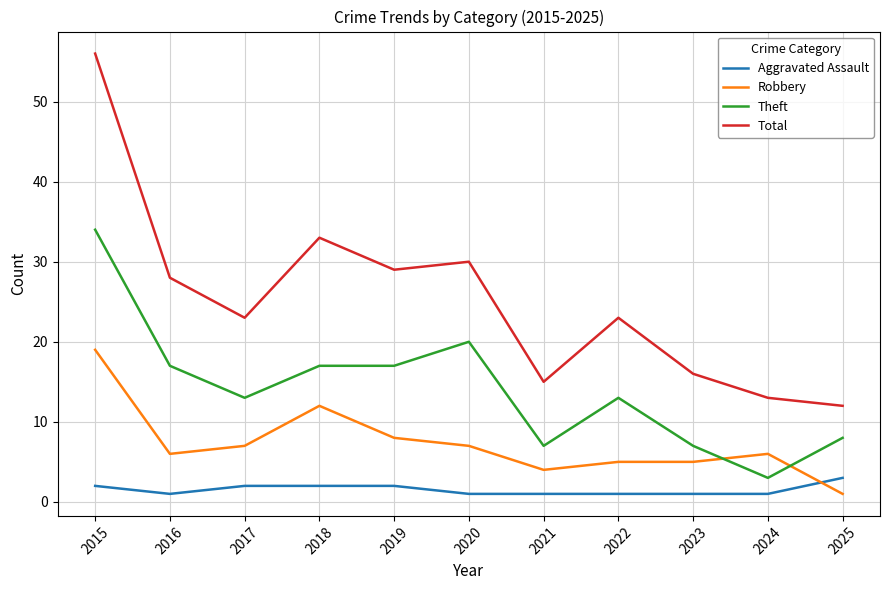

Rank the series by their maximum value, from lowest to highest.

Aggravated Assault, Robbery, Theft, Total